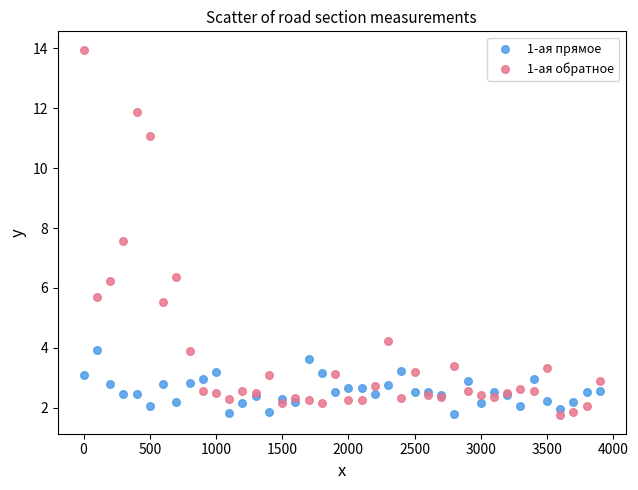

Which series has the widest spread of Y values?

1-ая обратное